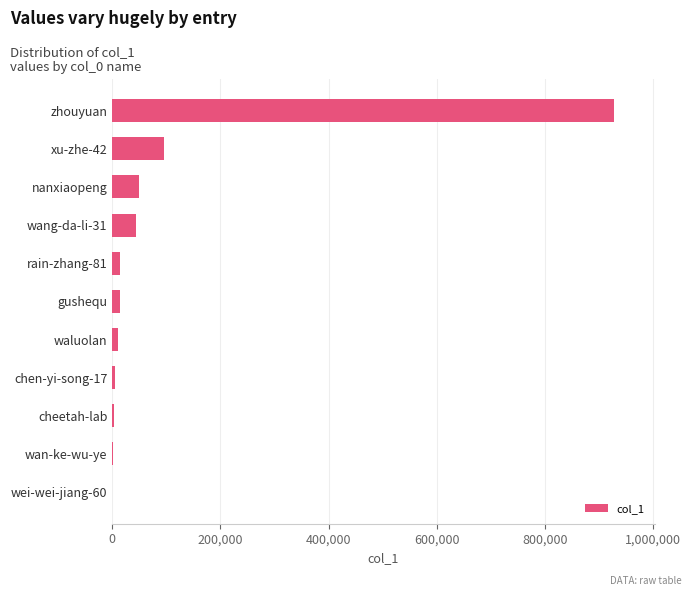

Are the bars grouped side by side (vs. stacked)?

No